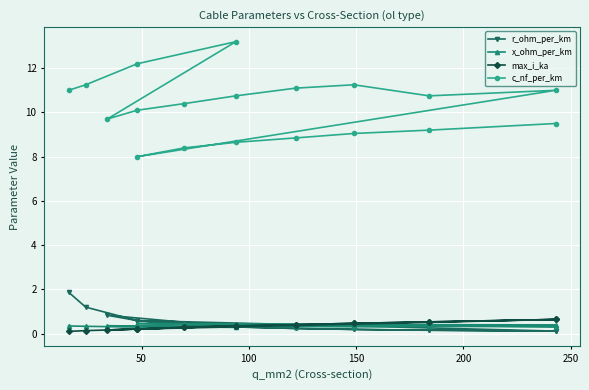

What is the difference between the second highest and second lowest values in the x_ohm_per_km series?

0.2